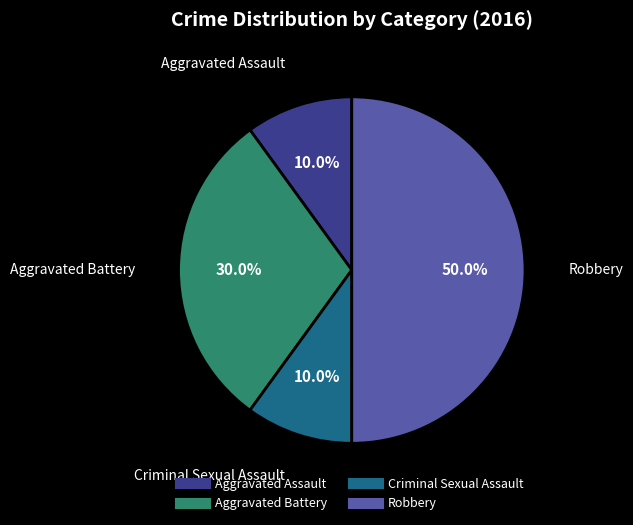

How many segments does this pie chart have?

4